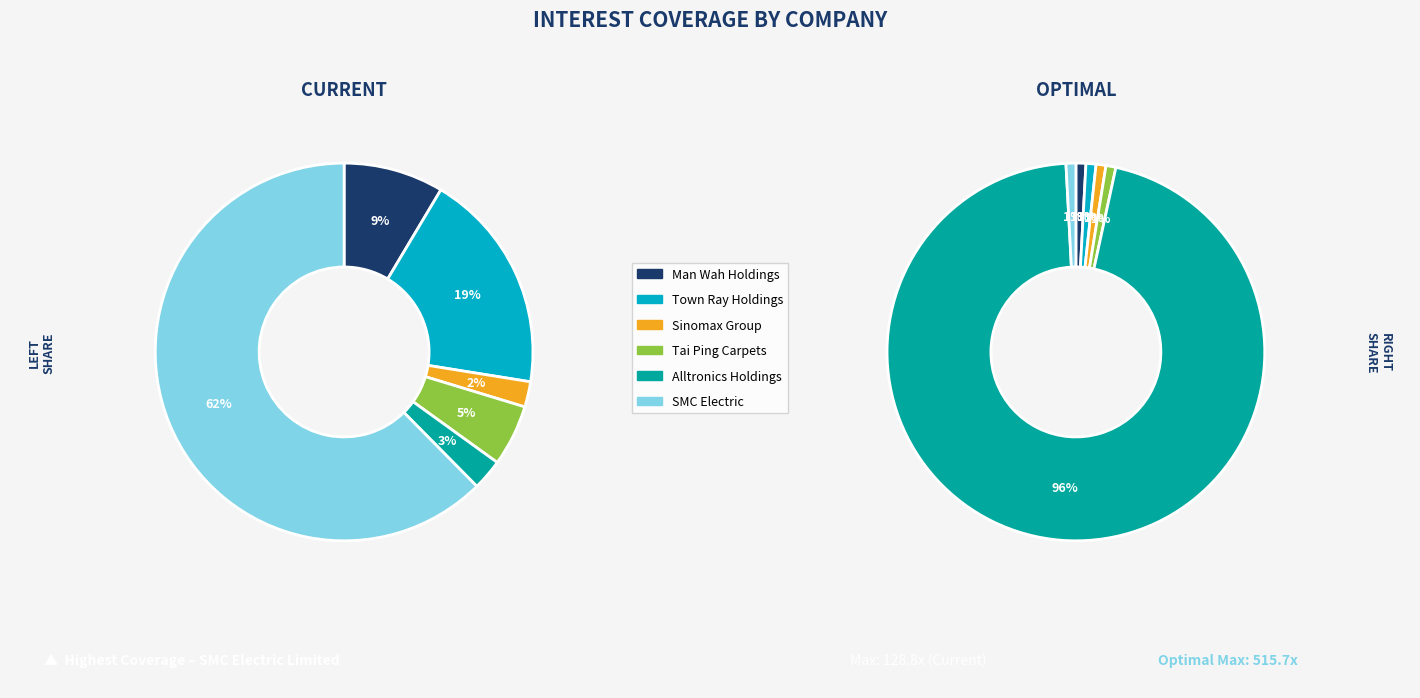

How many segments does this pie chart have?

6